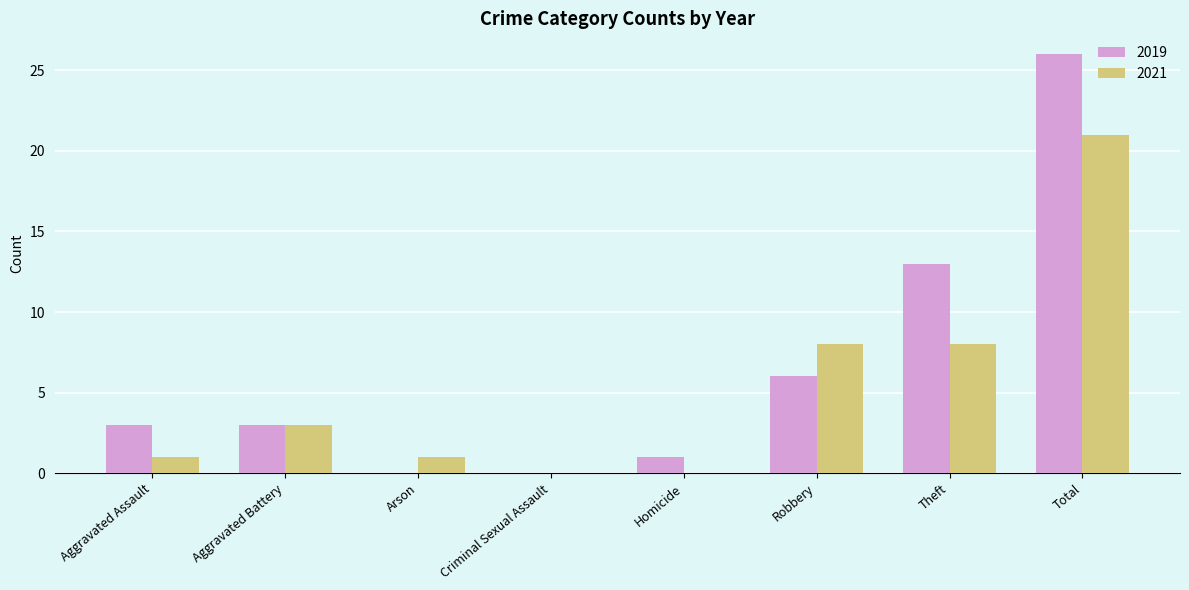

What is the sum of the 2019 values at Aggravated Battery and Criminal Sexual Assault?

3